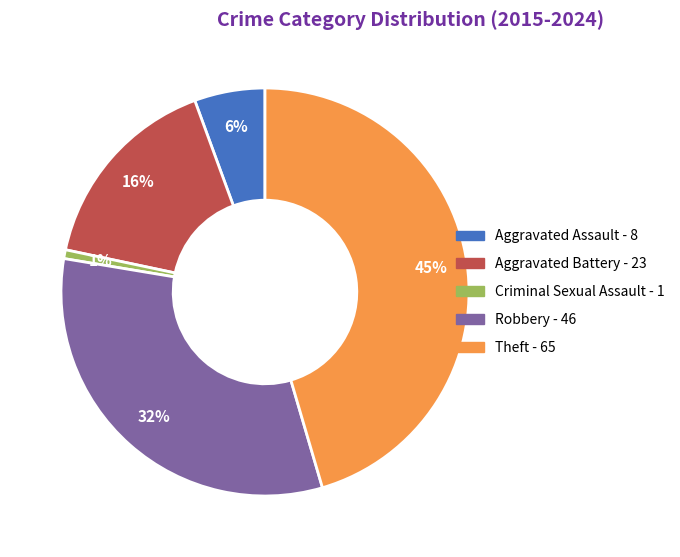

To the nearest percent, what is the combined percentage of Robbery and Aggravated Battery?

48%